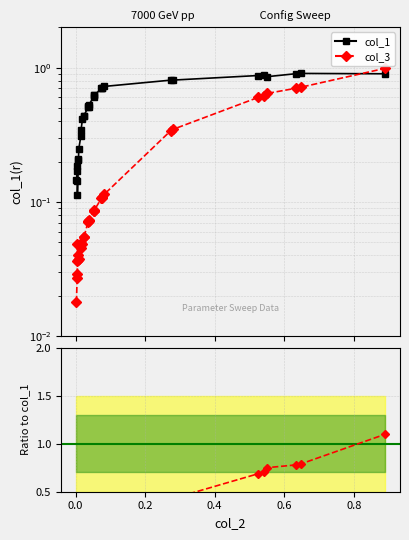

Is the value of col_1 at 29 greater than the value of col_3 / col_1 at 22?

Yes